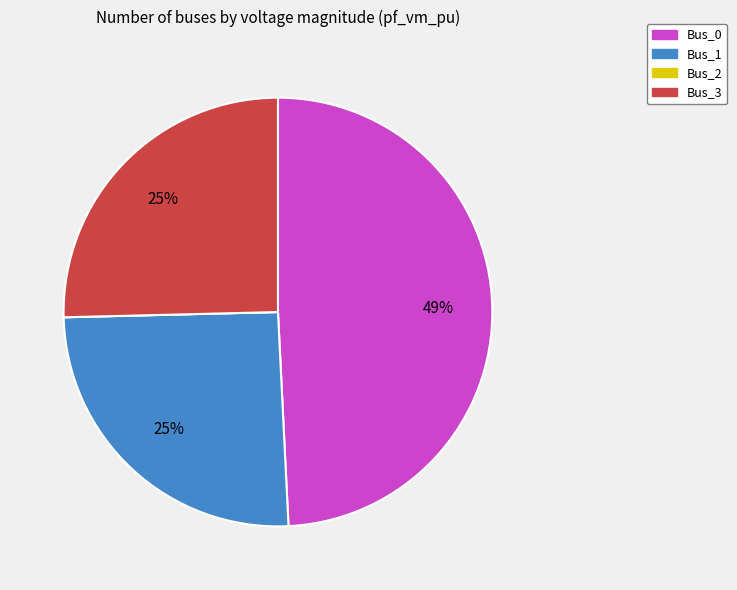

To the nearest percent, what portion does Bus_0 represent?

49%